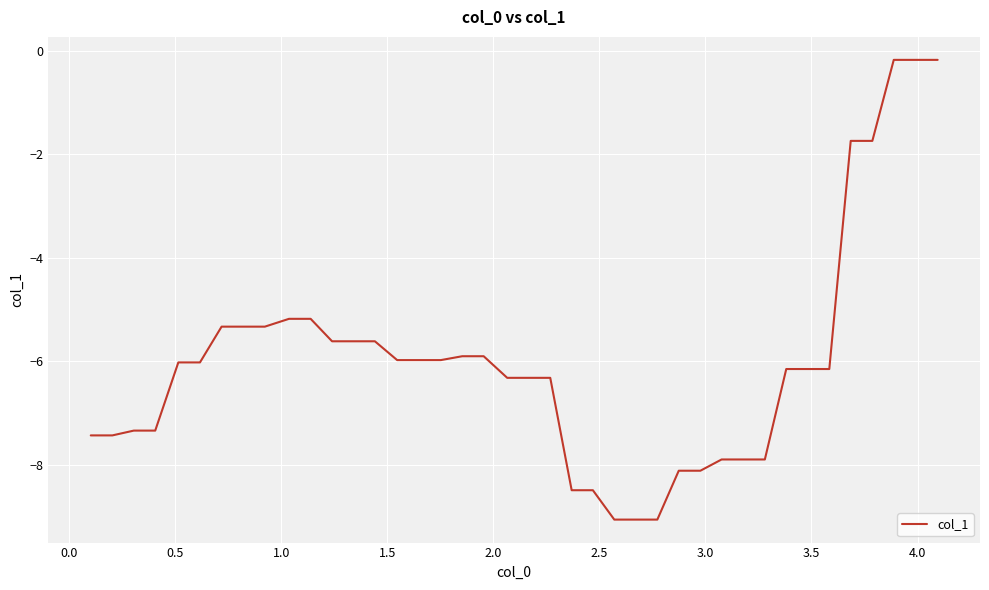

What is the difference between the second highest and minimum values?

8.9